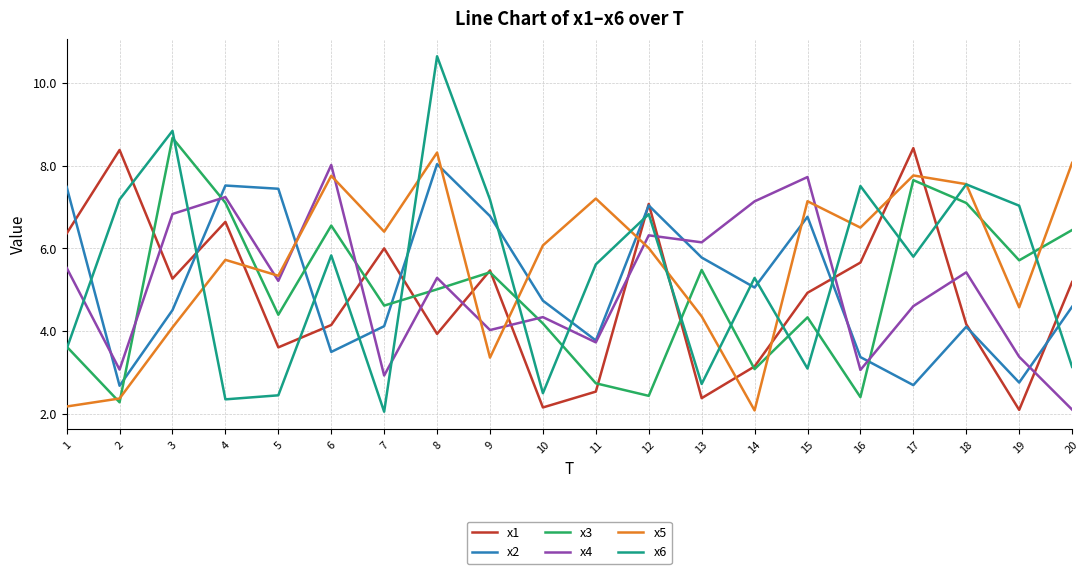

In x6, how many points are lower than both neighbors (excluding endpoints)?

6